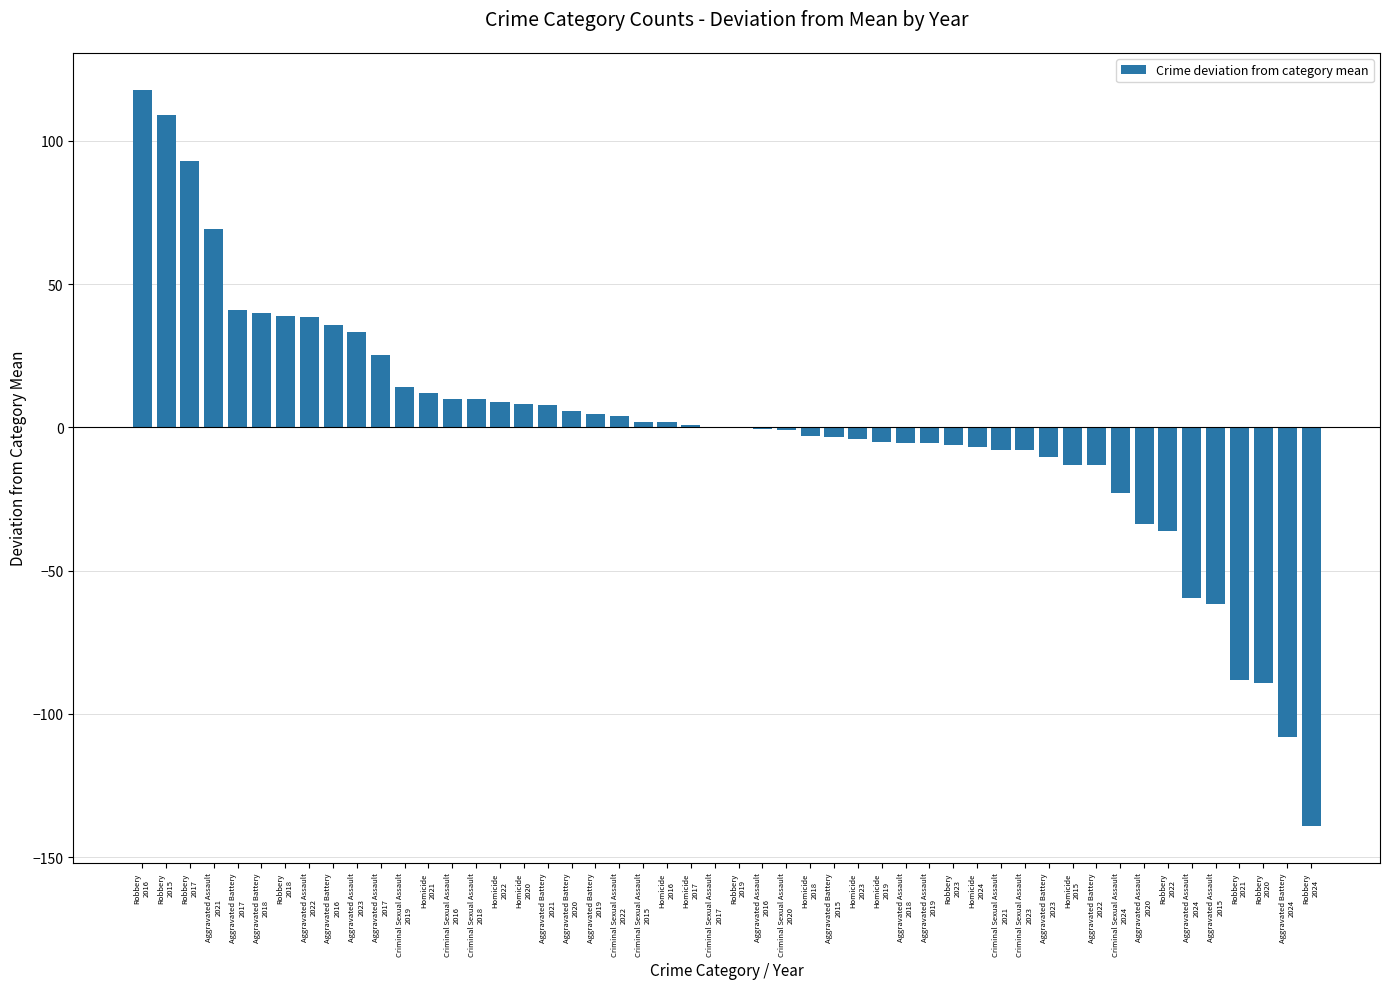

What is the greatest value displayed?

117.9